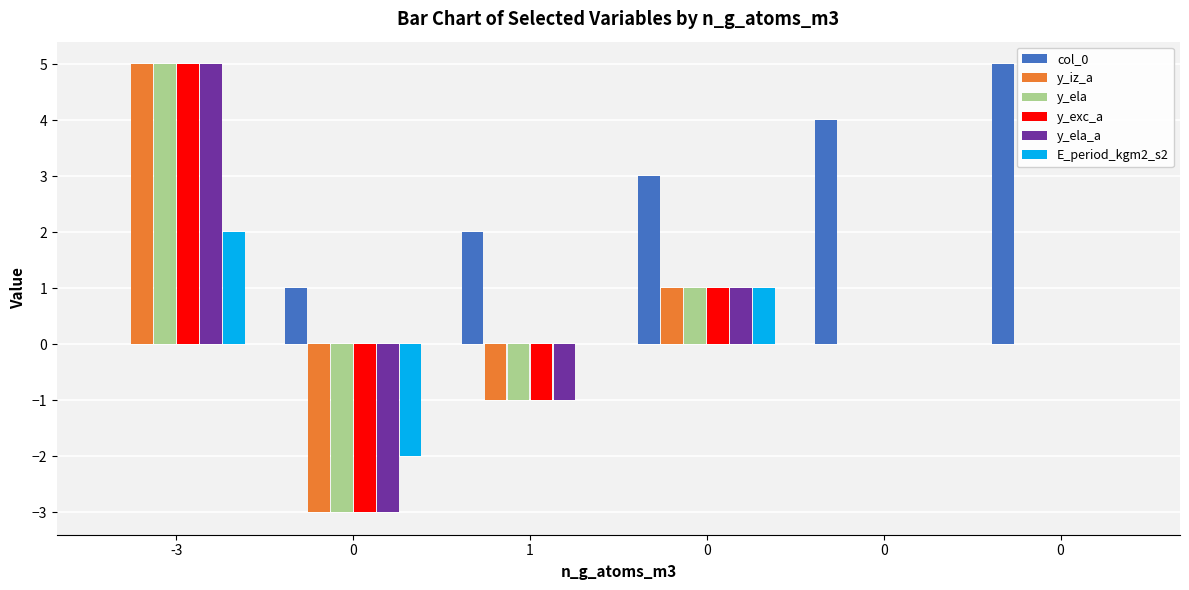

How many groups of bars are there?

6